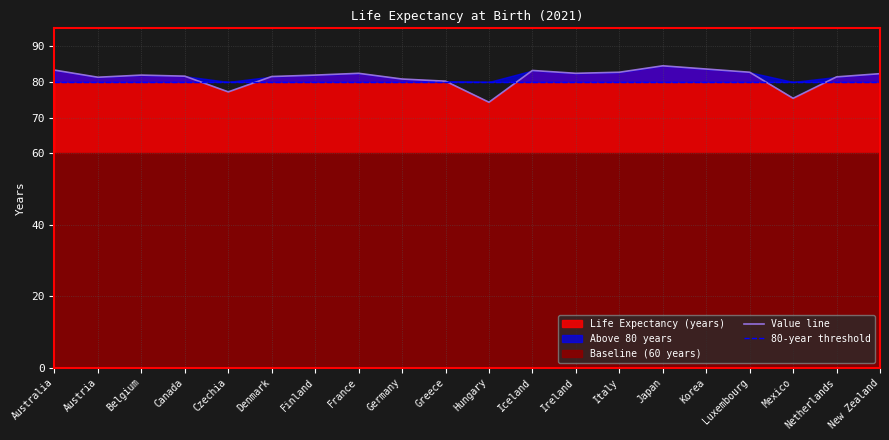

What is the maximum value shown in the chart?

84.5